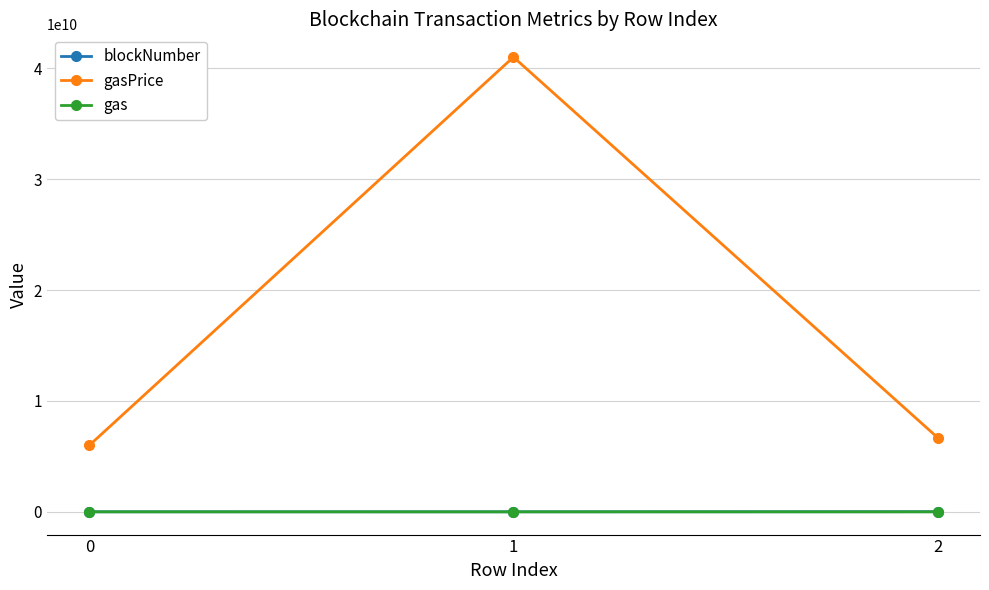

Is it true that gasPrice equals 6000000000 at 0?

True